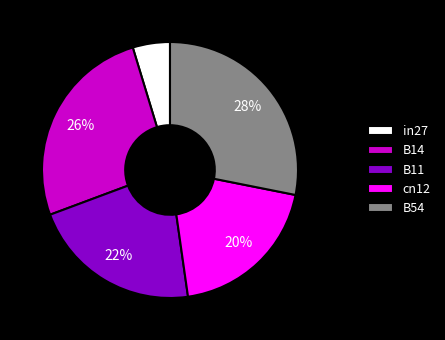

How many slices are in this pie chart?

5